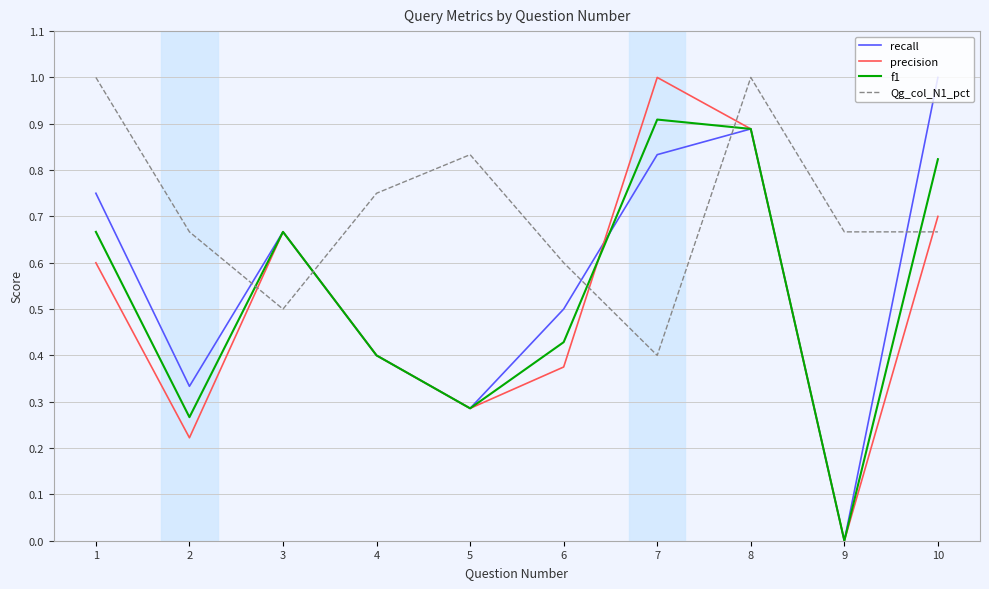

At which label does f1 reach its minimum?

9